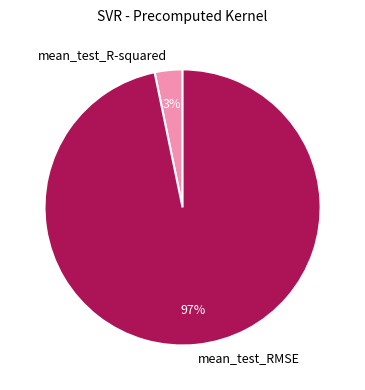

To the nearest percent, what is the combined percentage of mean_test_RMSE and mean_test_R-squared?

100%